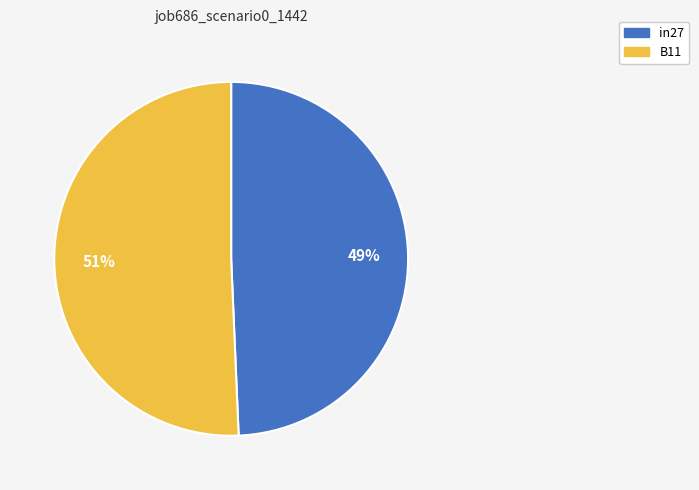

To the nearest percent, what is the average slice percentage?

50%